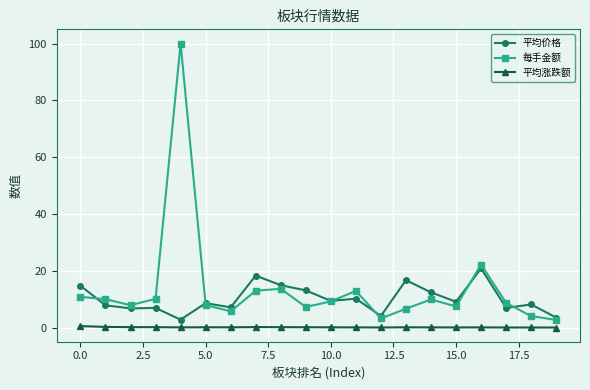

True or false: 平均涨跌额 and 平均价格 cross at least once.

False